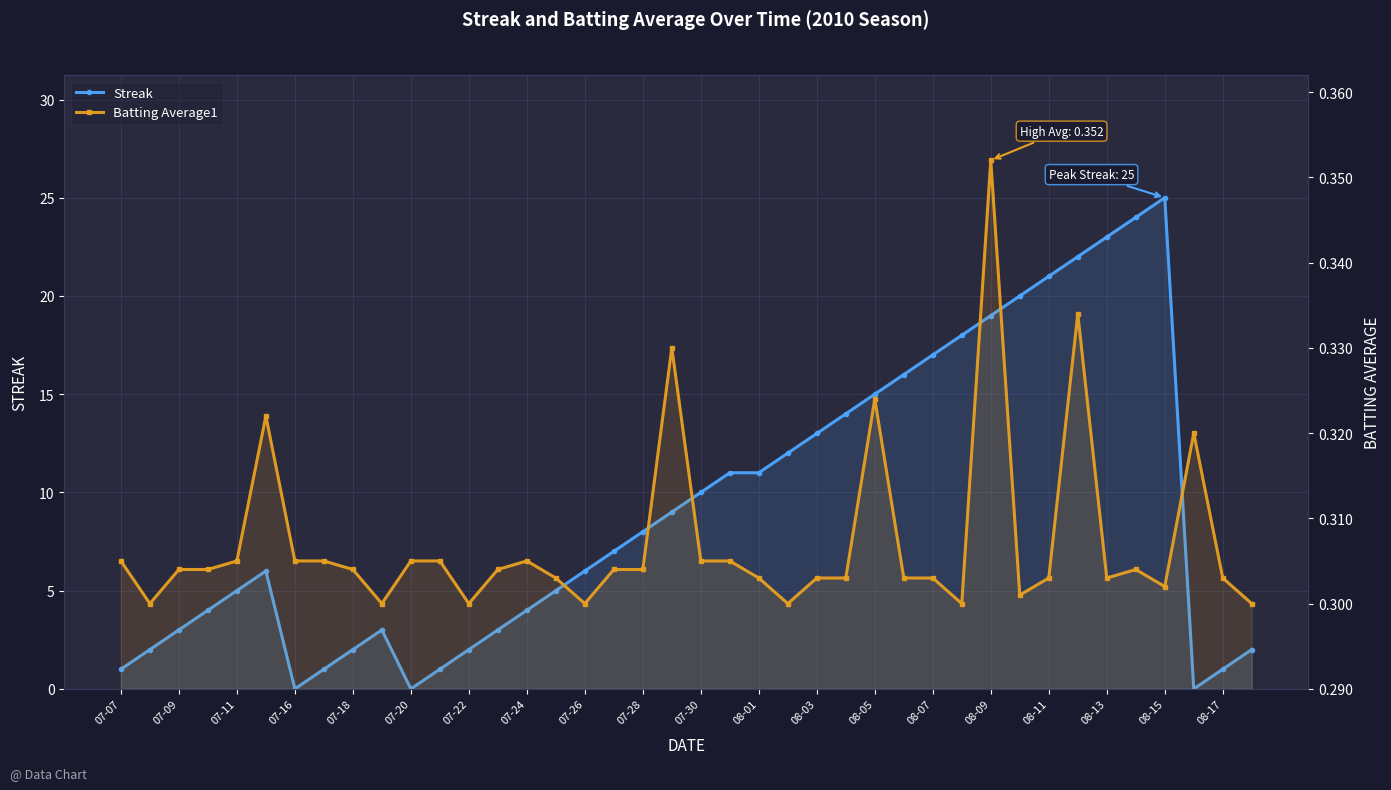

At how many categories does at least one series exceed 8?

18